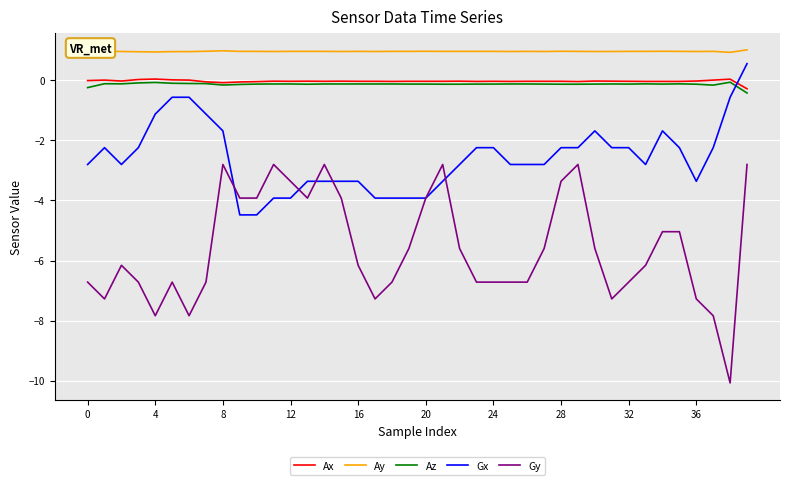

What is the maximum value shown in the chart?

1.0